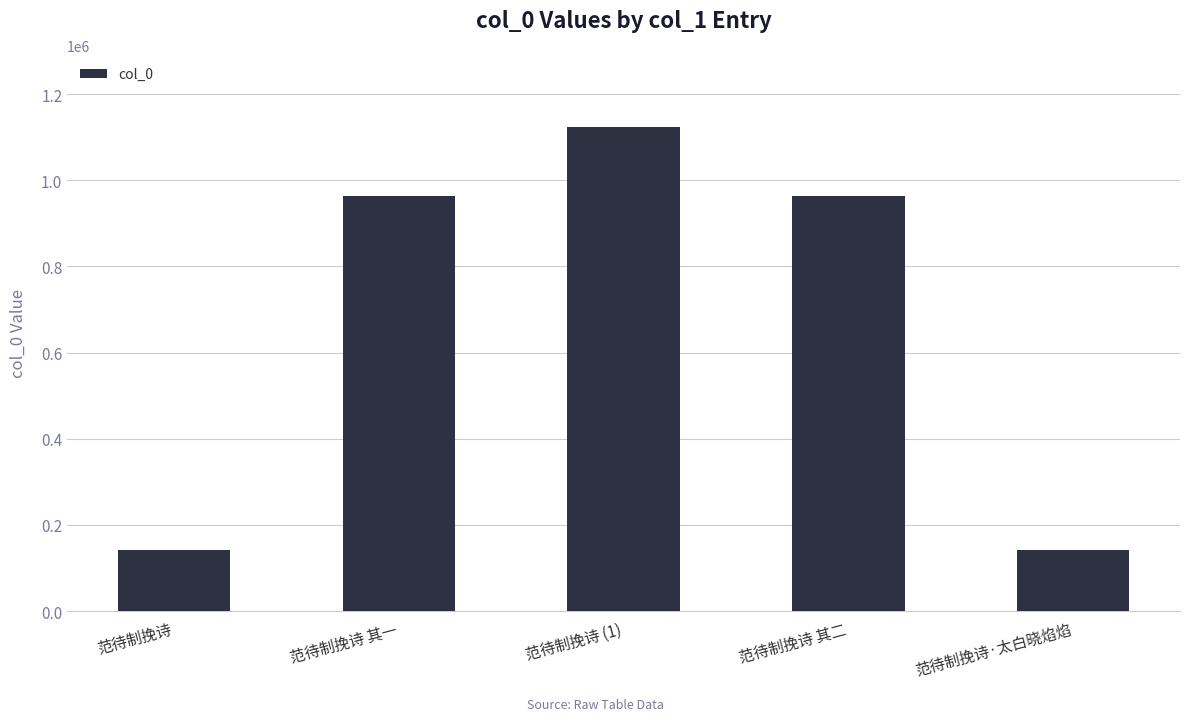

The chart shows a value of 1987478 at 范待制挽诗 (1). True or false?

False